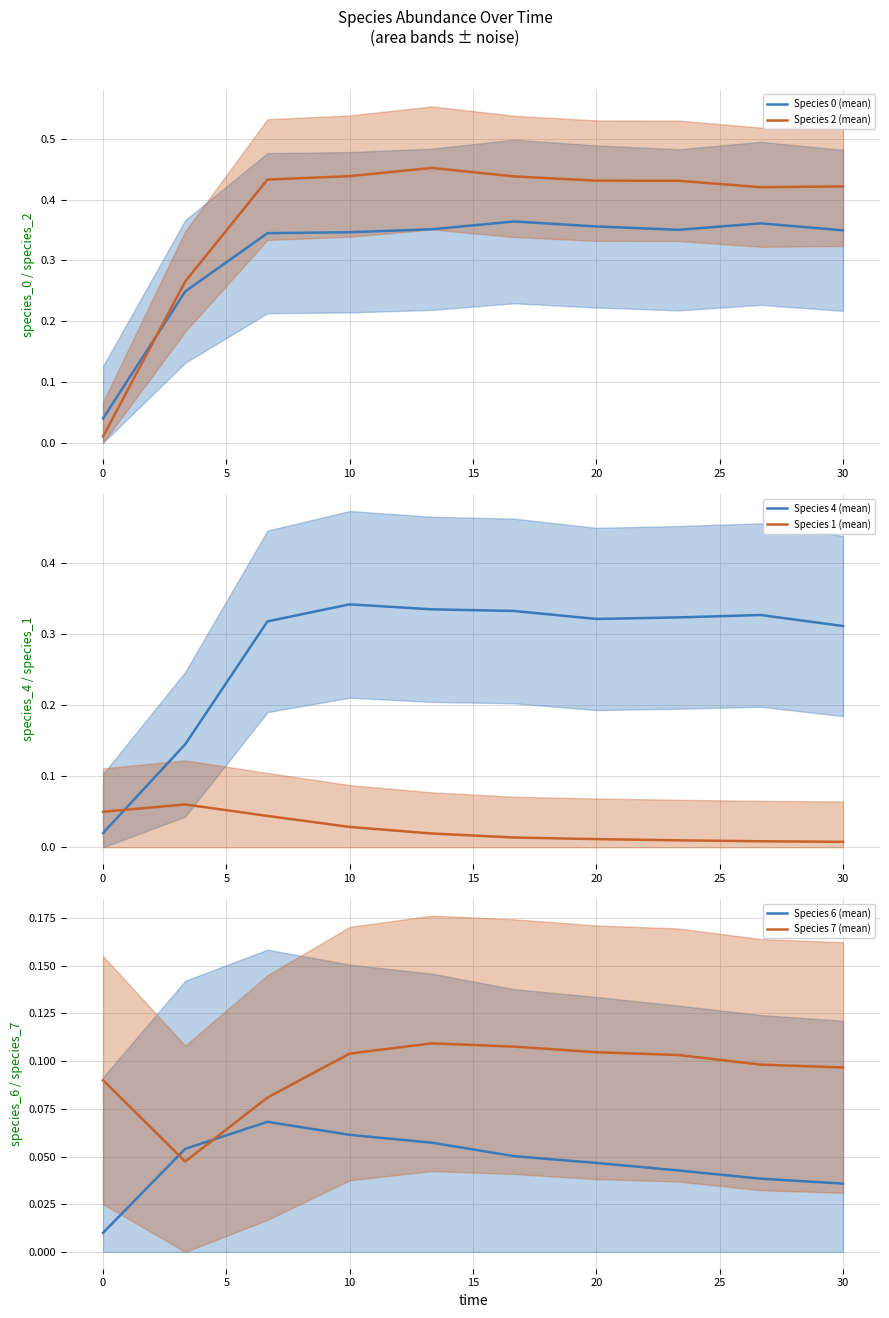

Is it true that Species 0 (mean) equals 0.1 at 20?

False